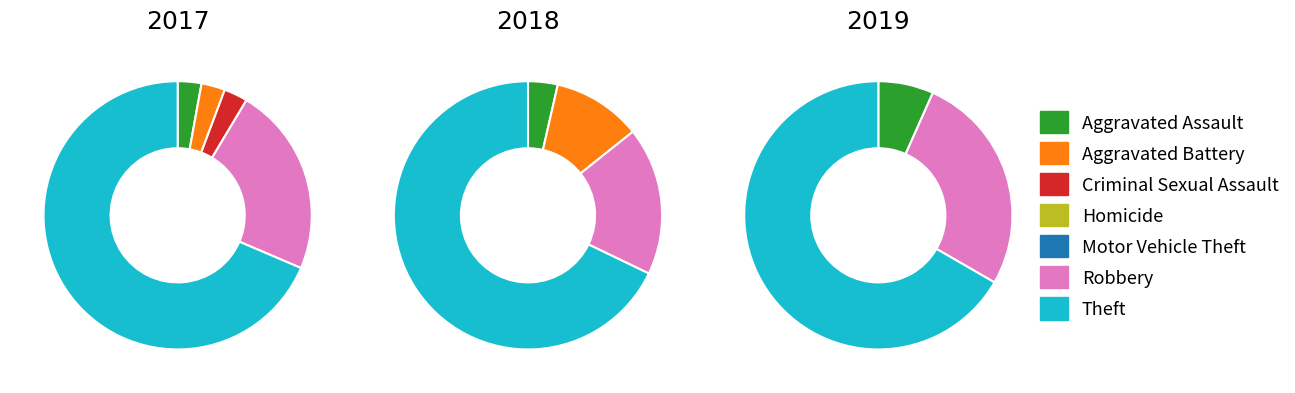

Combined, what portion of the pie is 2019 and 4?

2.9%